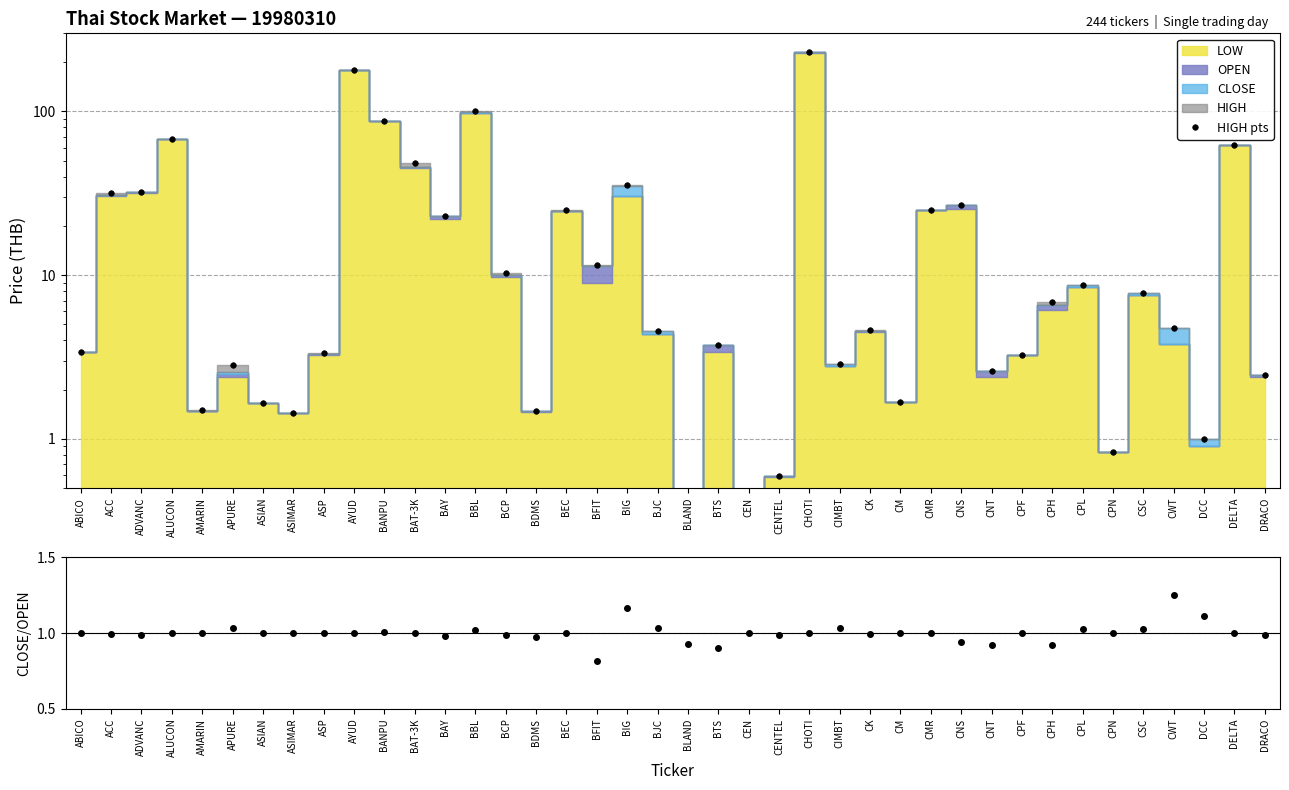

Rank the categories by value from lowest to highest.

CEN, BLAND, CENTEL, CPN, DCC, ASIMAR, BDMS, AMARIN, ASIAN, CM, DRACO, CNT, APURE, CIMBT, CPF, ASP, ABICO, BTS, BJC, CK, CWT, CPH, CSC, CPL, BCP, BFIT, BAY, CMR, BEC, CNS, ACC, ADVANC, BIG, BAT-3K, DELTA, ALUCON, BANPU, BBL, AYUD, CHOTI